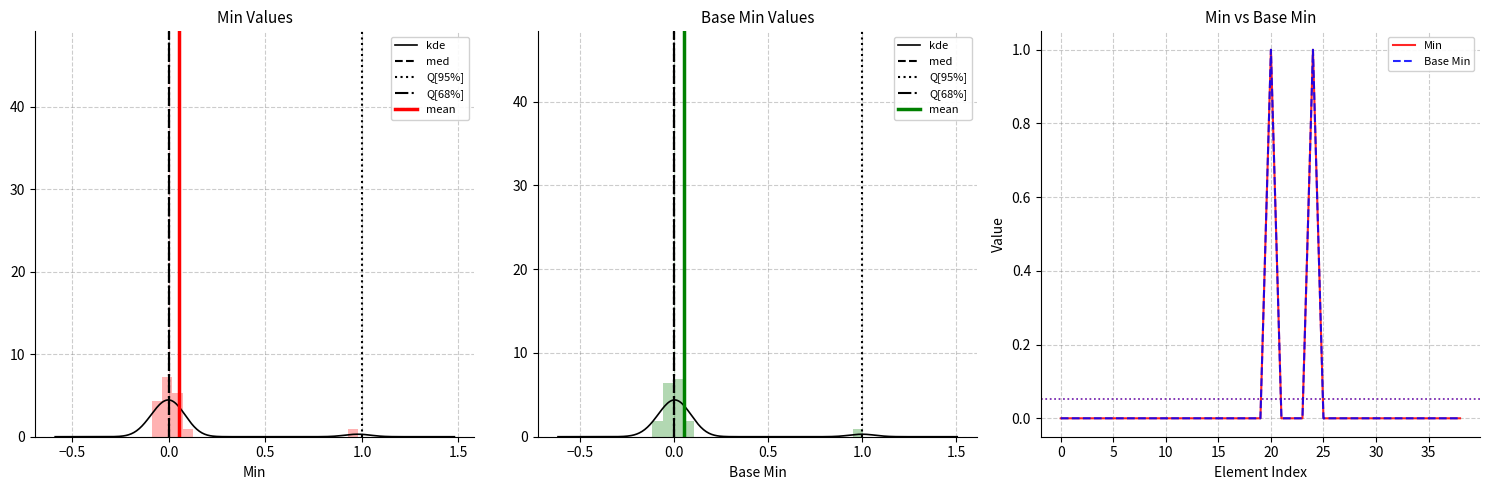

At Observation.code.text, list the series in order from largest to smallest.

Min, Base Min